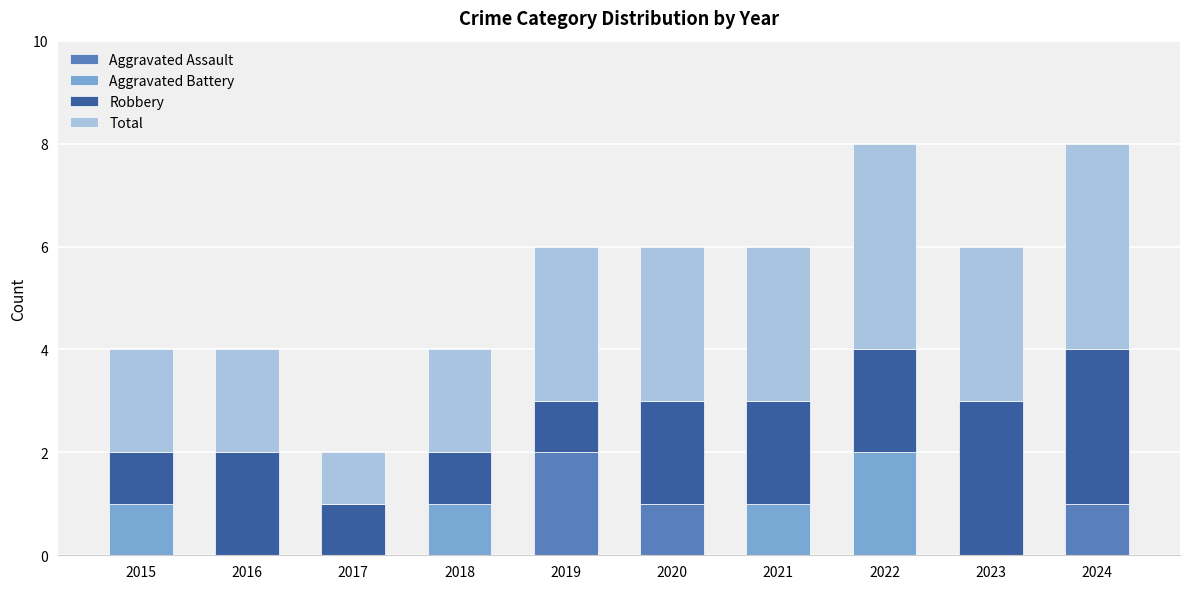

What is the total value across all series at 2021?

6